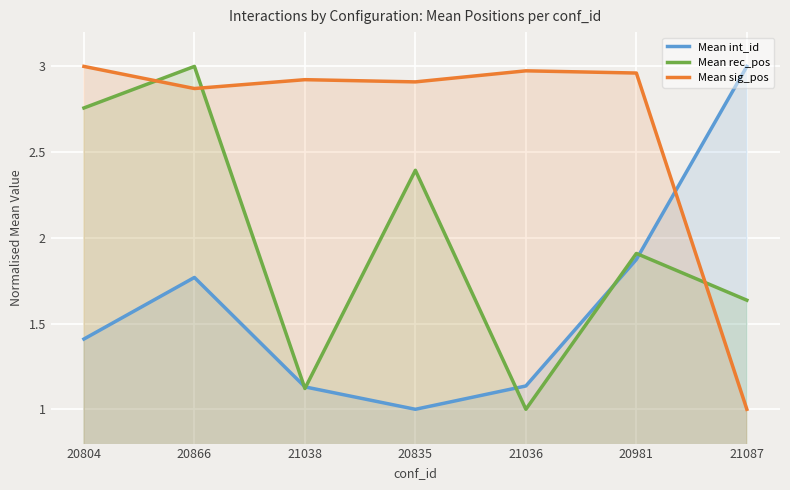

Which category has the highest value in the Mean sig_pos series?

20804